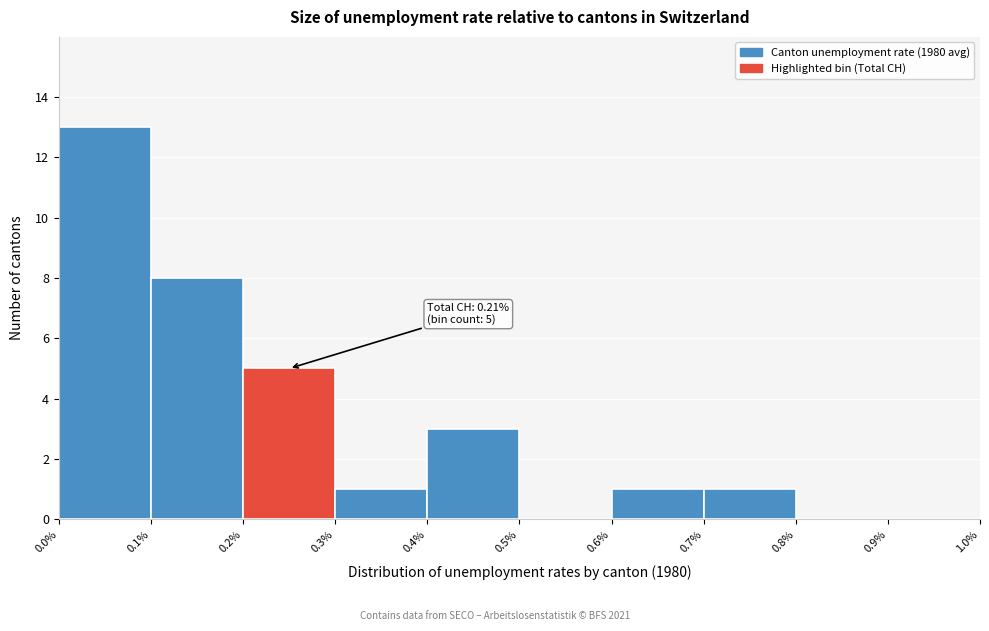

Which range on the x-axis has the tallest bar?

0.0% to 0.1%